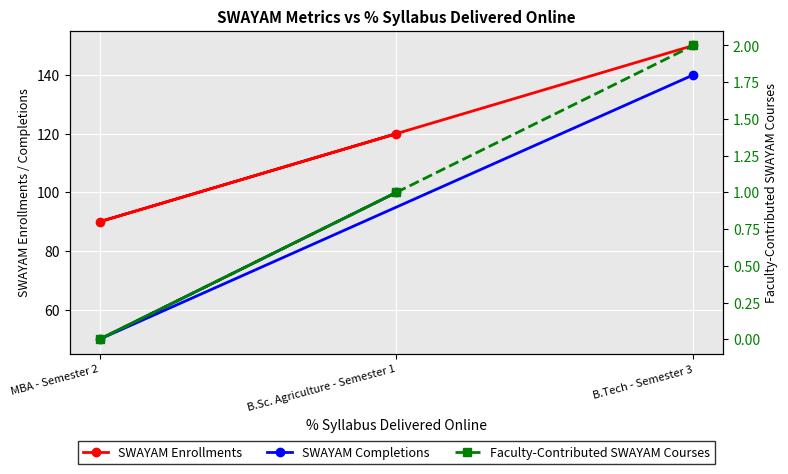

Where does the Faculty-Contributed SWAYAM Courses series first go above 1?

B.Tech - Semester 3